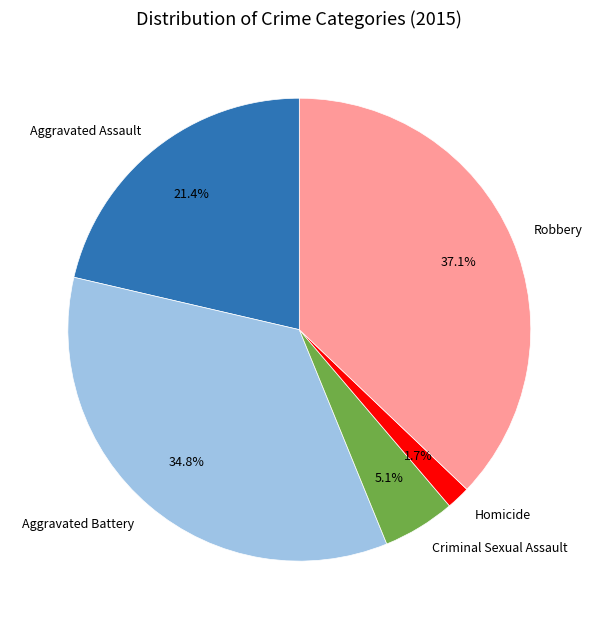

To the nearest percent, what portion does Aggravated Assault represent?

21%